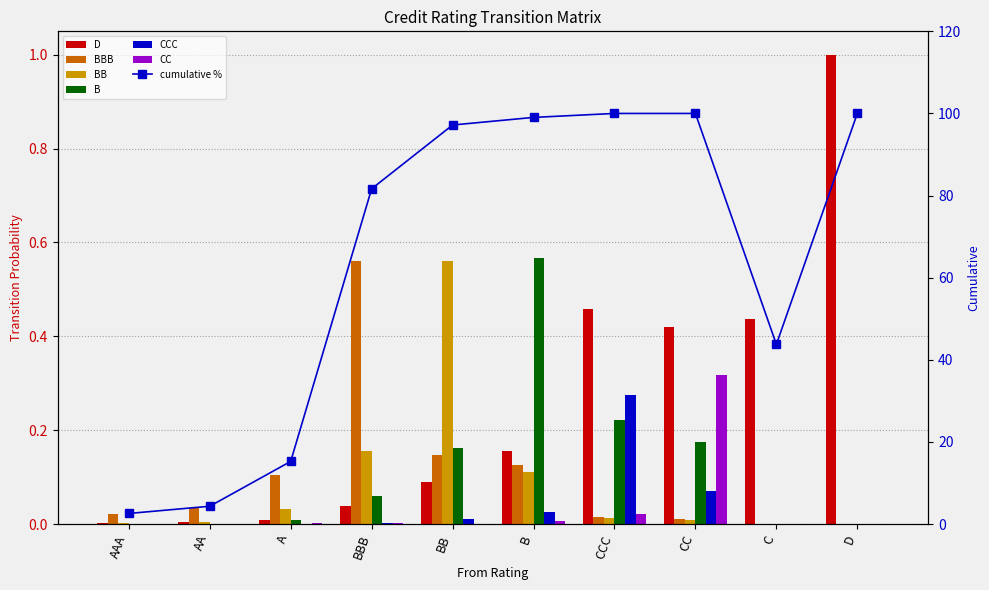

What is the label of the 7th bar from the left?

CCC